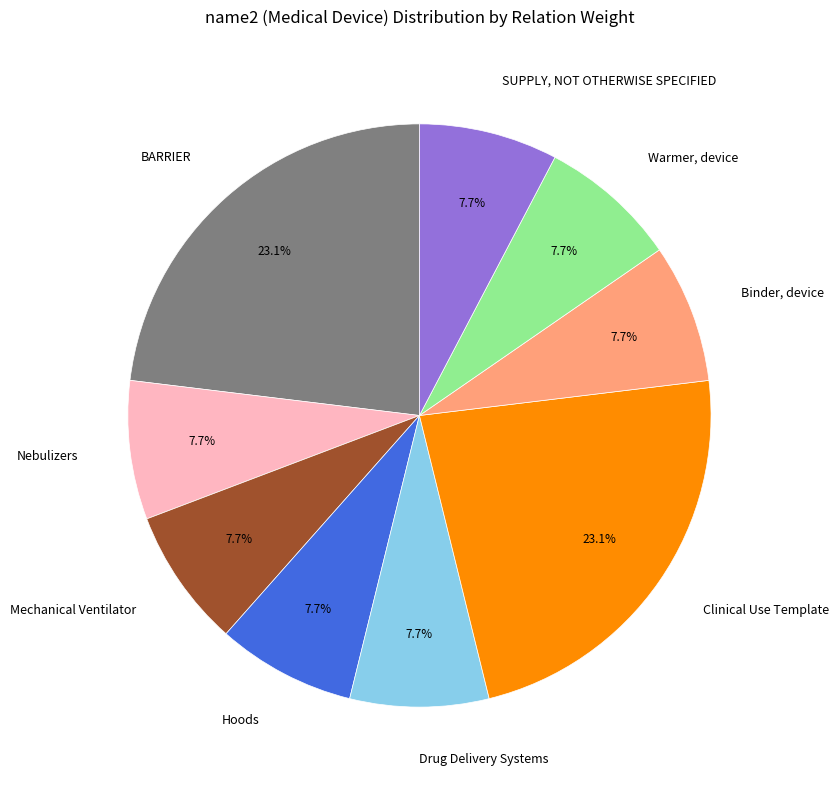

The Clinical Use Template slice represents 23% of the pie. True or false?

True